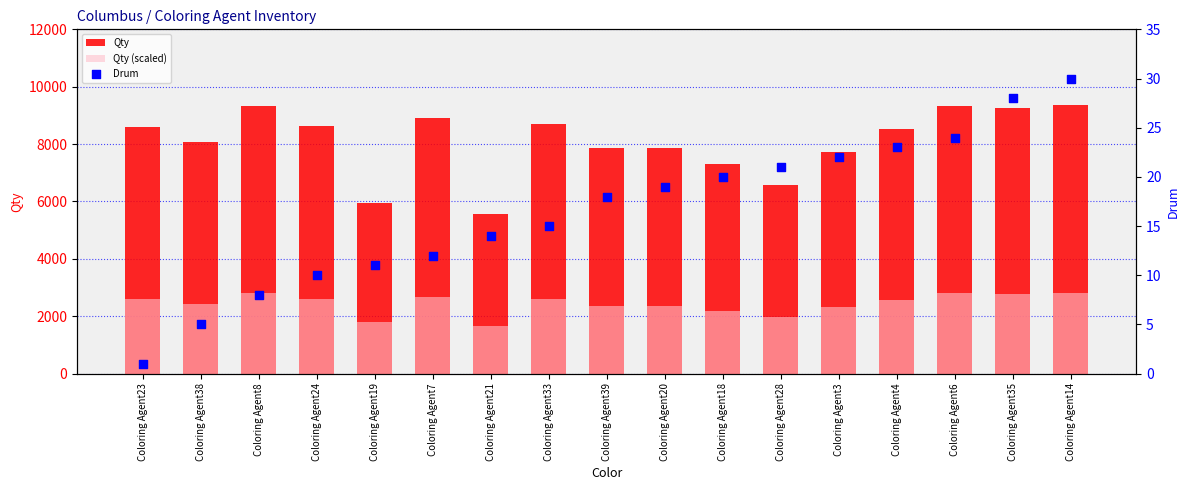

At how many categories does at least one series exceed 4321?

17